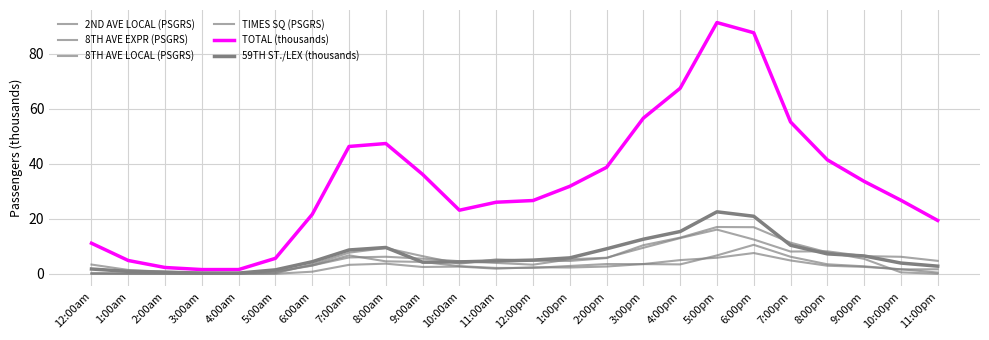

Which series has the widest spread of values?

TOTAL (thousands)